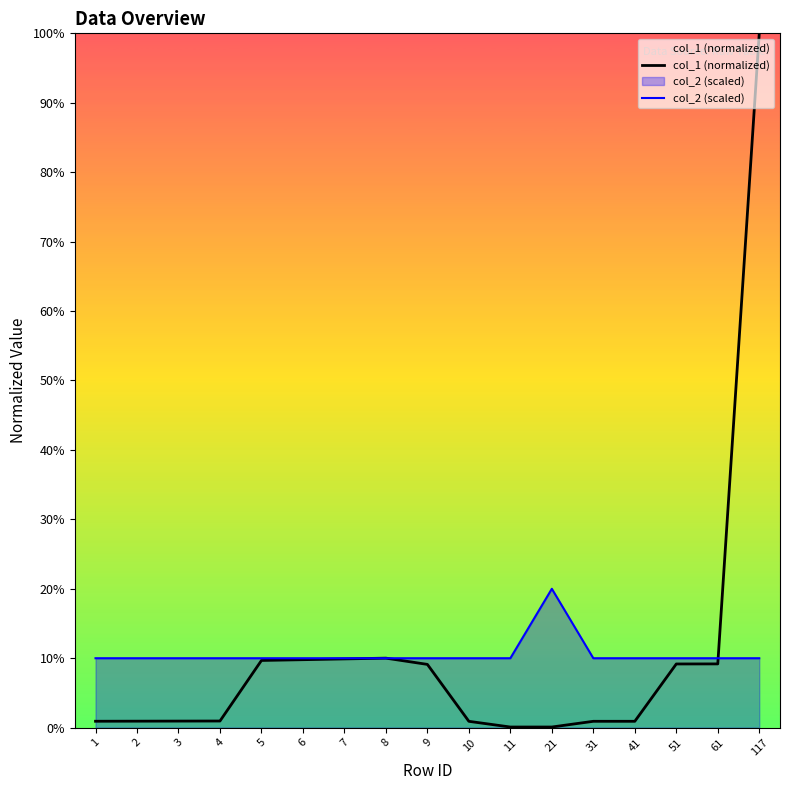

What is the value of the col_2 (scaled) point at the 12th from the left?

20.0